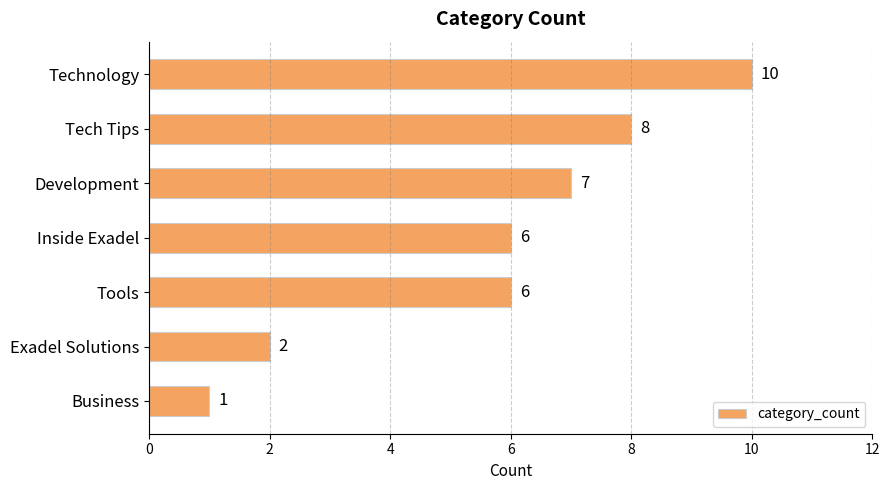

Count the values in the range 2 to 8.

5